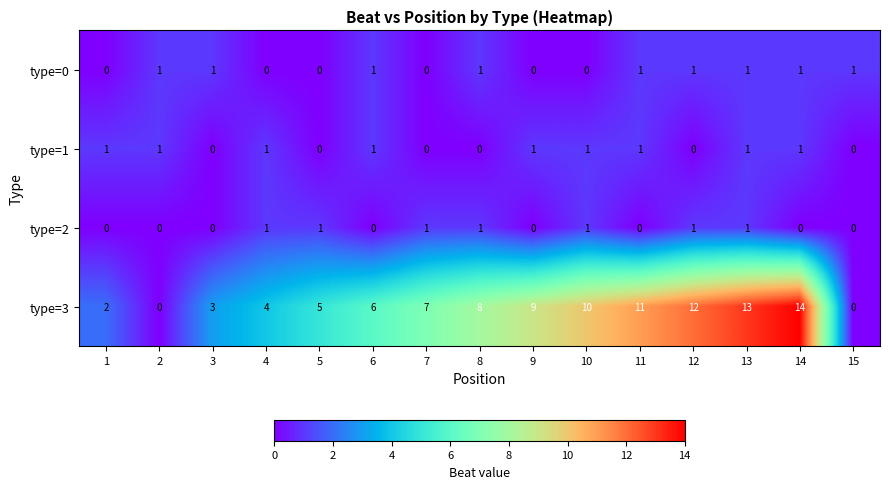

The type=1 series shows 0 at 12. True or false?

True